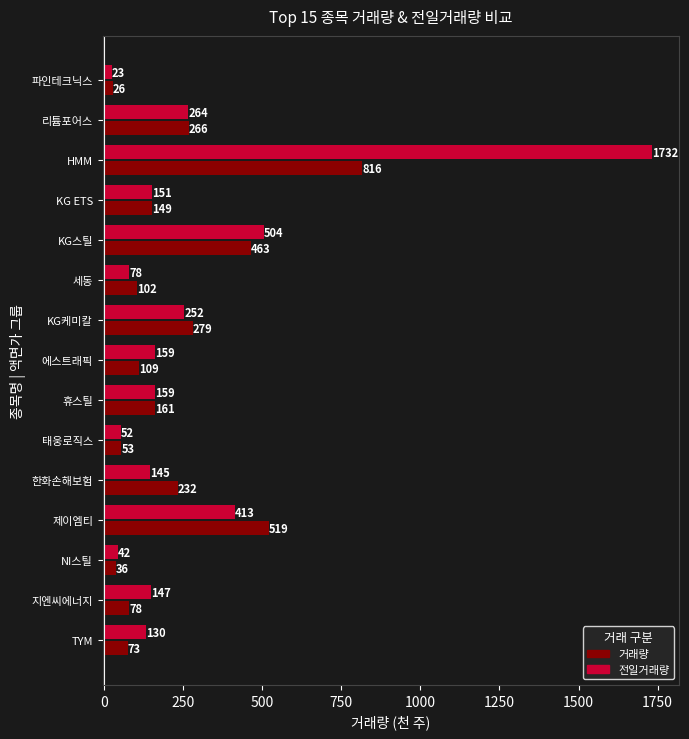

The value of 전일거래량 at 세동 is 78.2. True or false?

True